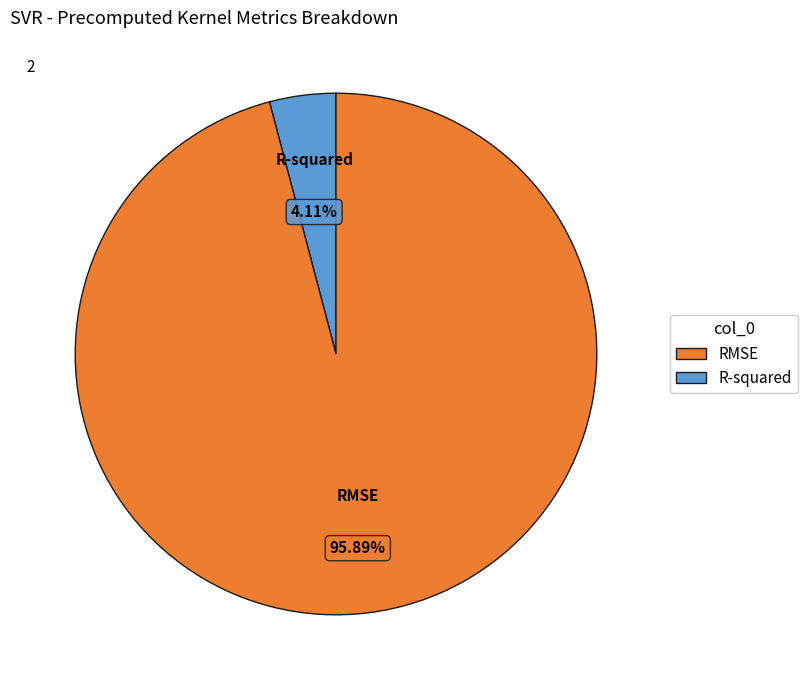

What percentage is the RMSE slice, to the nearest percent?

96%